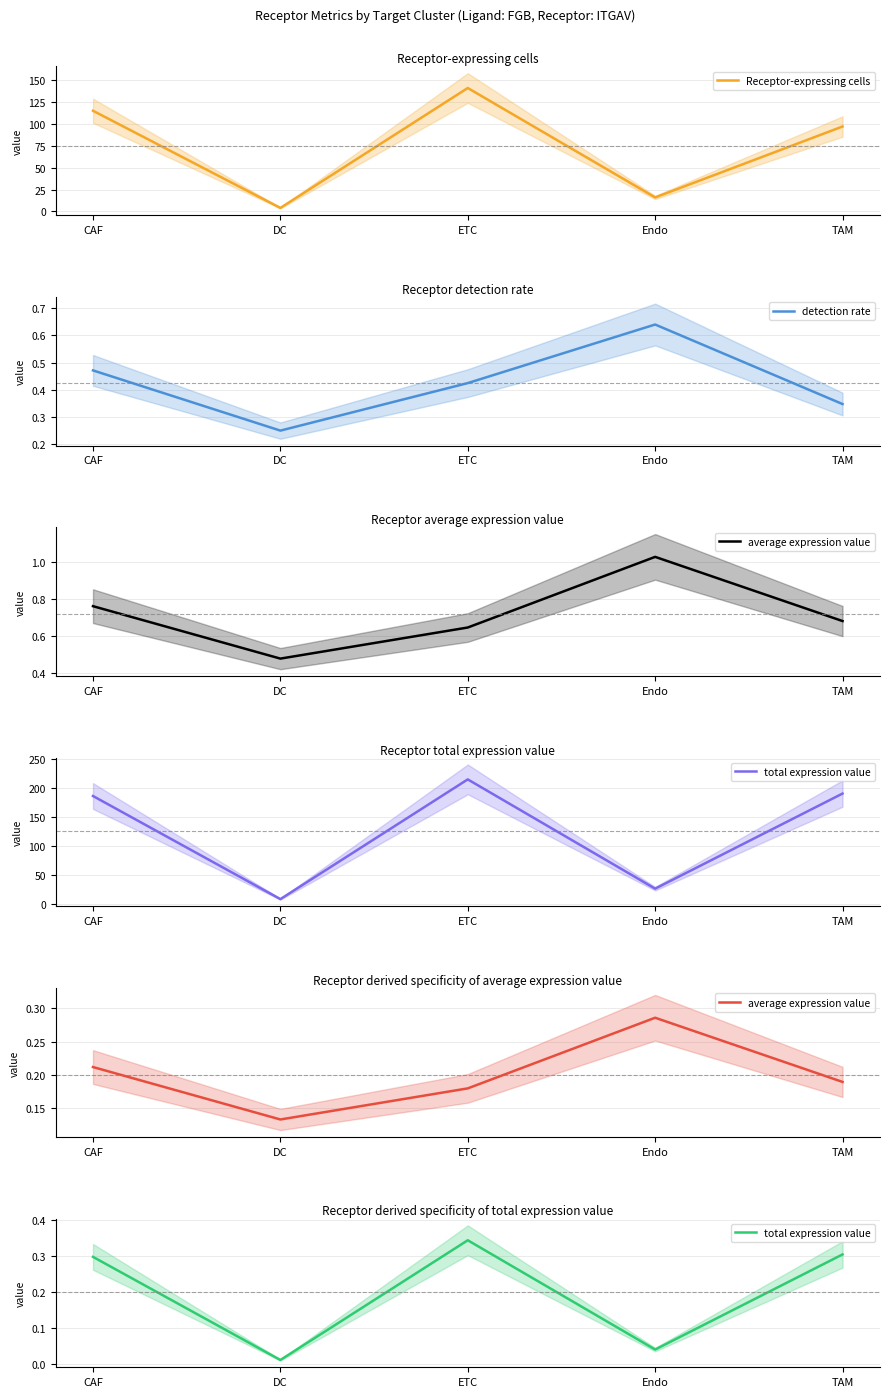

Is it true that total expression value equals 0.5 at CAF?

False